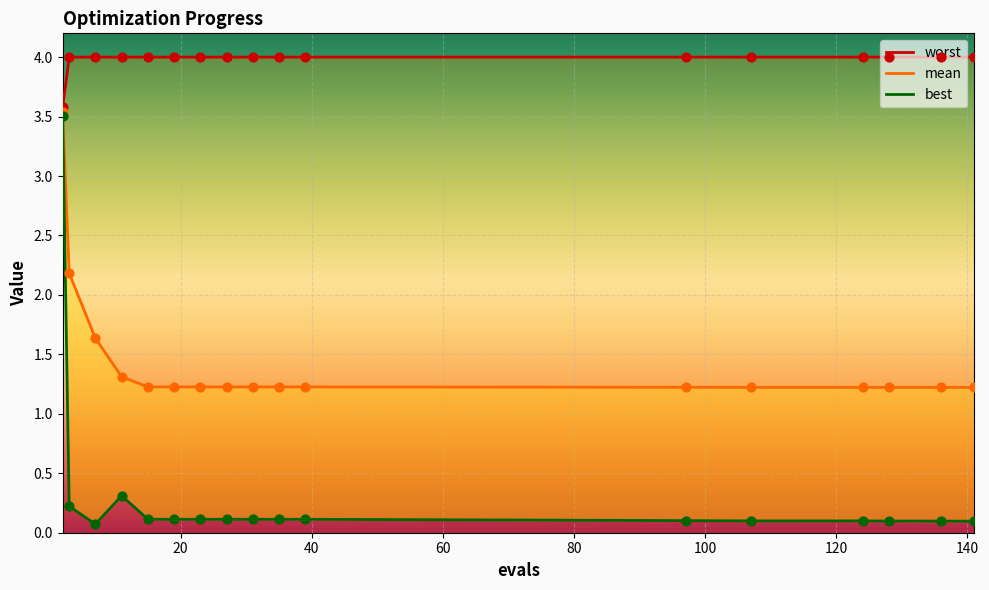

Which series reaches the maximum Y coordinate?

worst